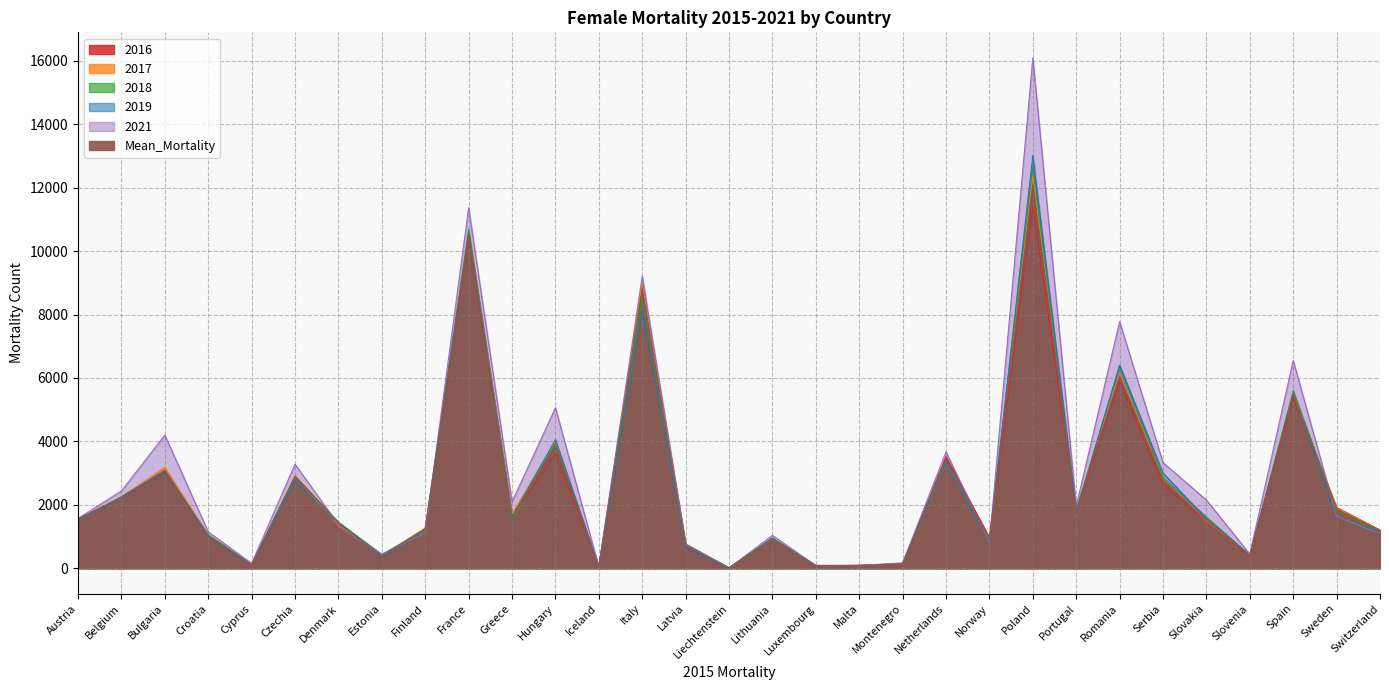

List the labels in order of 2019 value, largest first.

Poland, France, Italy, Romania, Spain, Hungary, Netherlands, Bulgaria, Serbia, Czechia, Belgium, Portugal, Greece, Sweden, Slovakia, Austria, Denmark, Finland, Switzerland, Croatia, Lithuania, Norway, Latvia, Slovenia, Estonia, Montenegro, Cyprus, Malta, Luxembourg, Iceland, Liechtenstein